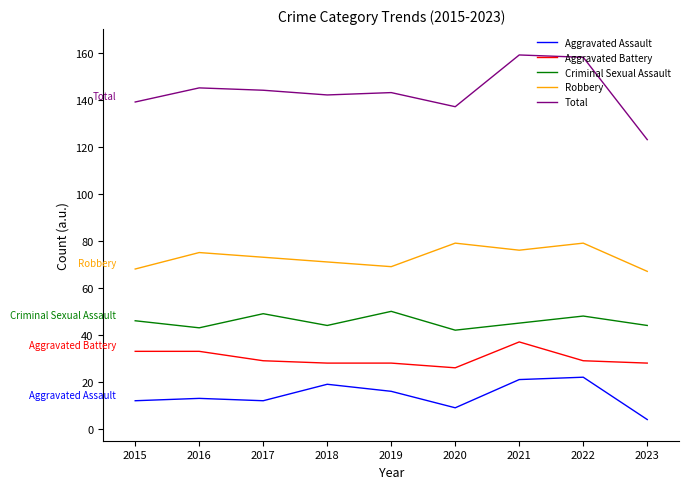

What is the difference between the highest and lowest values at 2023?

119